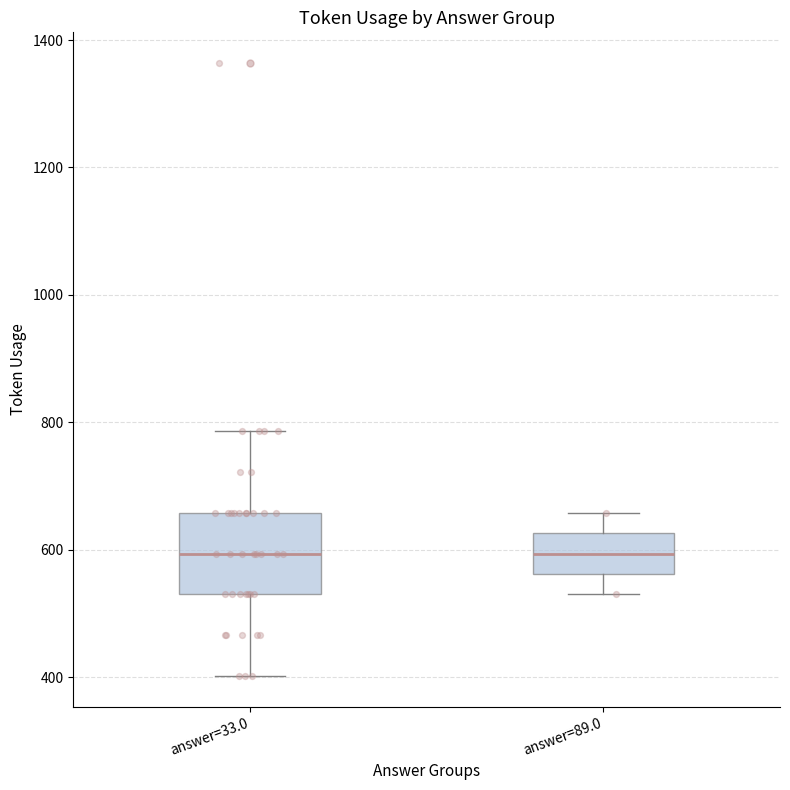

Reading left to right, transcribe this box plot: for each box, give where its median line is, the range the box spans, and where its two whiskers end, as read against the y-axis. The values are not printed on the chart, so give them approximately, as read against the axis.

answer=33.0: median 600, box 540 to 660, whiskers 400 to 780
answer=89.0: median 600, box 560 to 620, whiskers 540 to 660